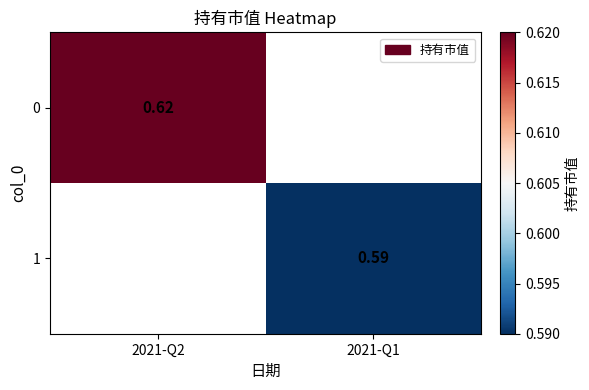

Is the value of 0 at 2021-Q2 greater than the value of 1 at 2021-Q1?

Yes